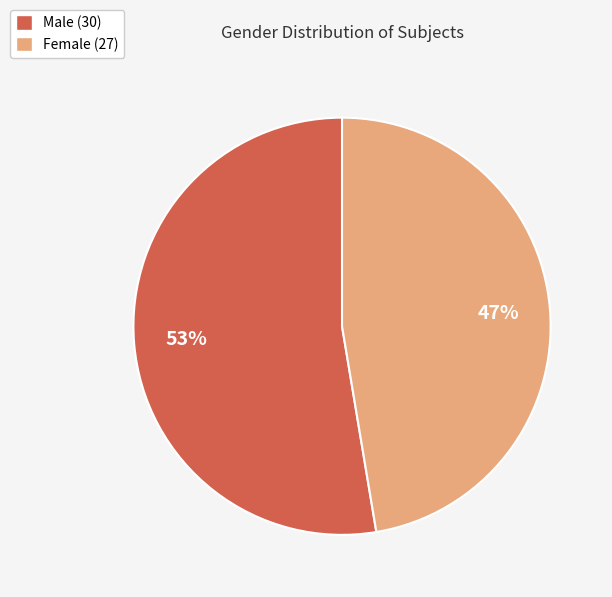

To the nearest percent, what is the average slice percentage?

50%